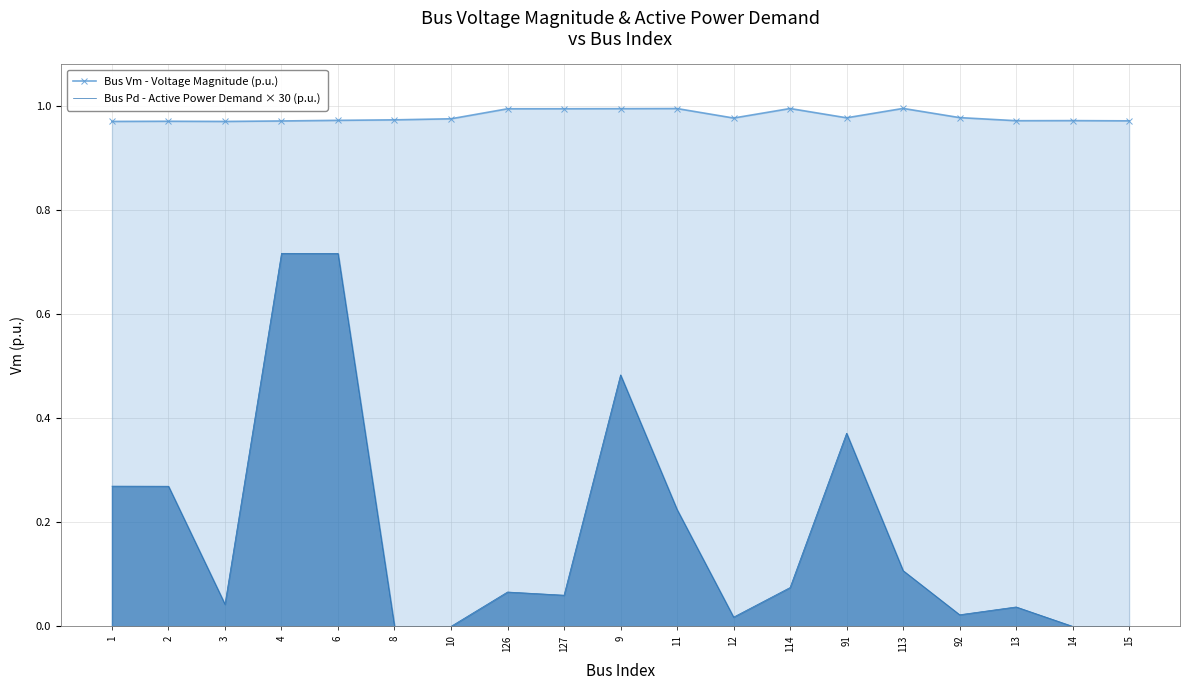

Which series changed the most between 126 and 9?

Bus Pd - Active Power Demand × 30 (p.u.)